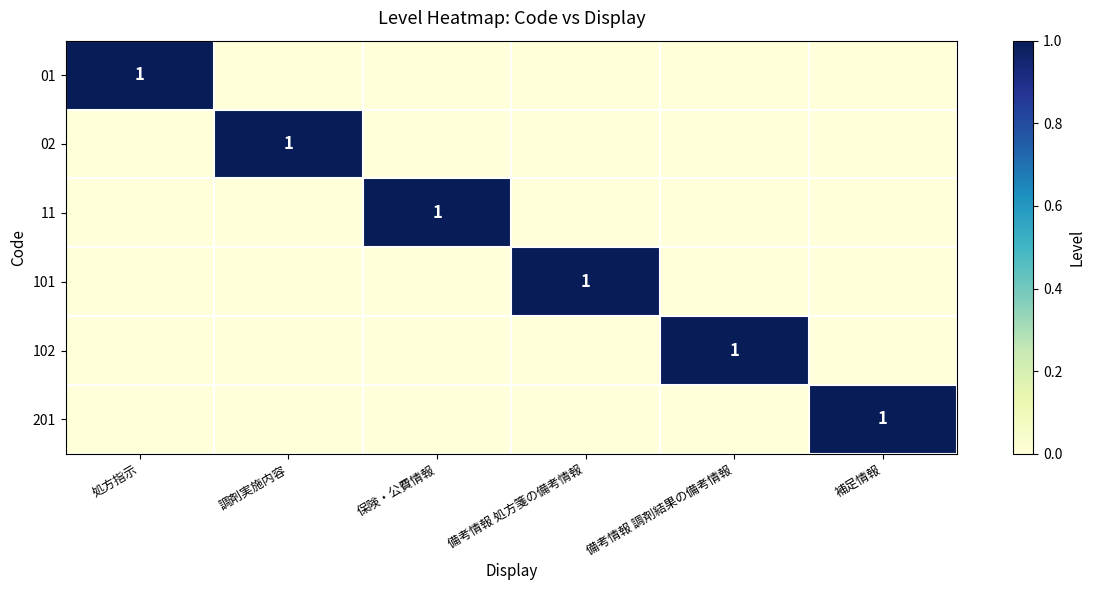

True or false: 201 has a value of 1 at 補足情報.

True